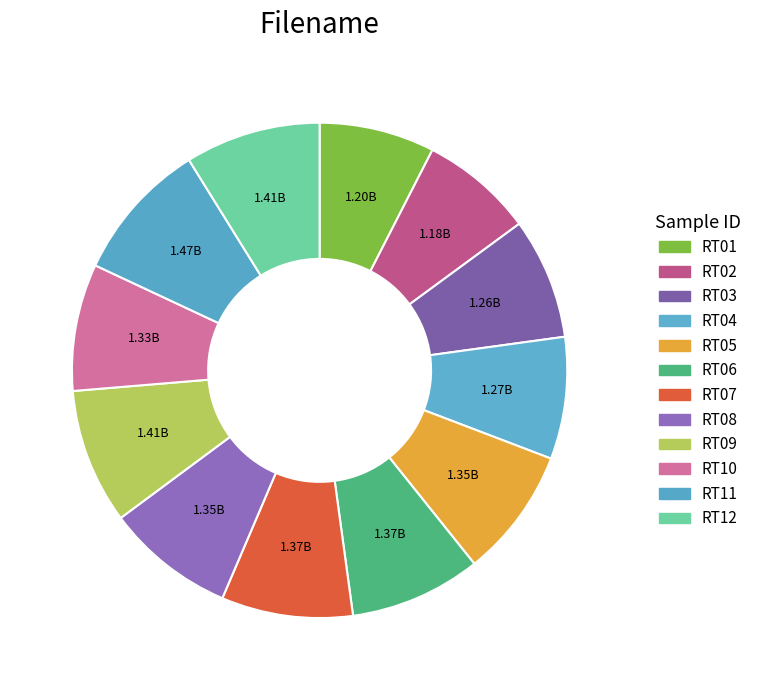

Does any single category account for the majority?

No